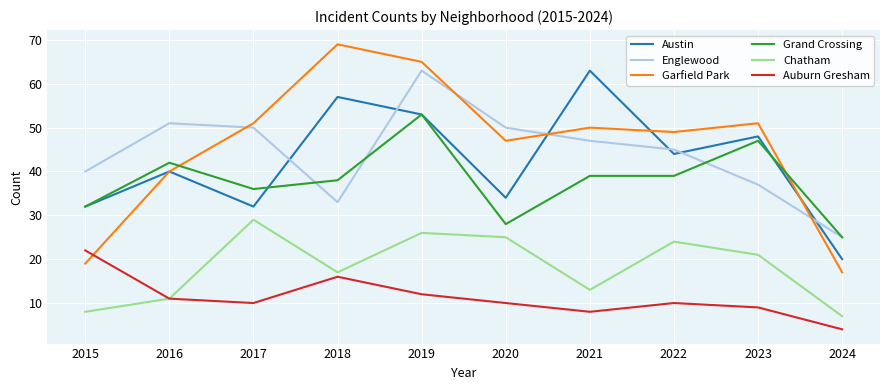

Does the chart display data point markers on the line(s)?

No